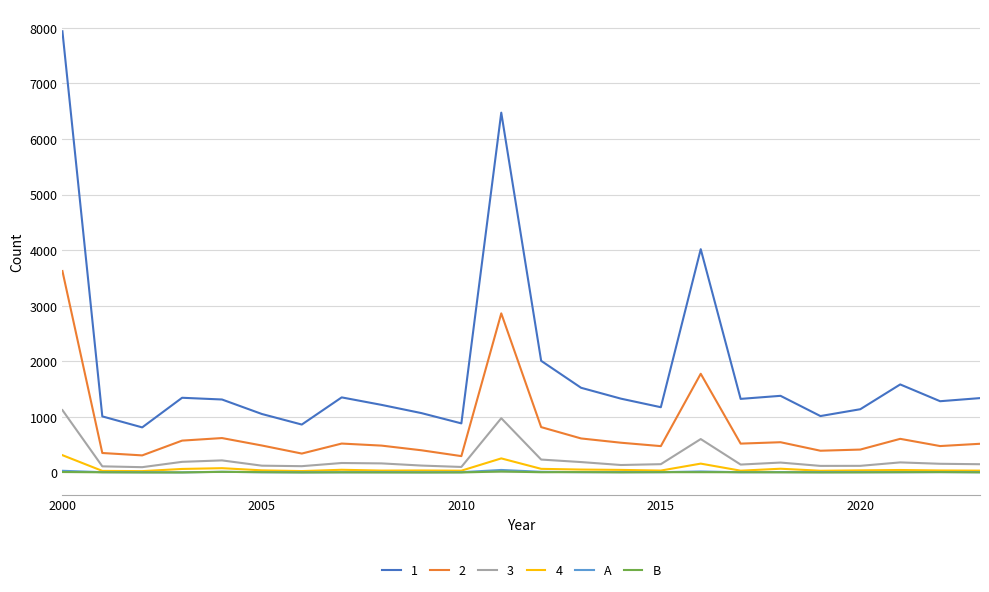

True or false: 2 and 4 intersect in this chart.

False